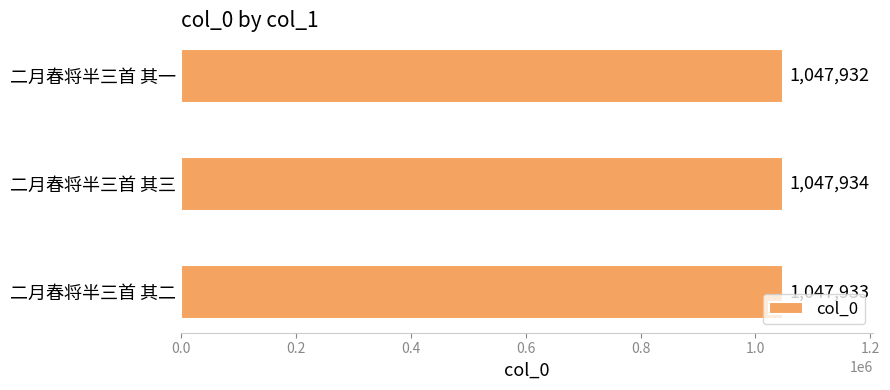

What is the maximum value shown in the chart?

1047934